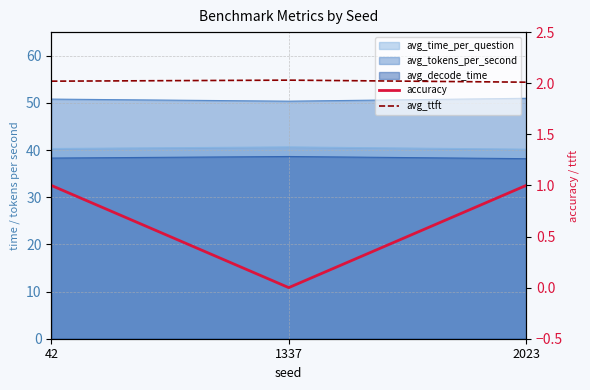

At which category does the chart reach its minimum across all series?

1337